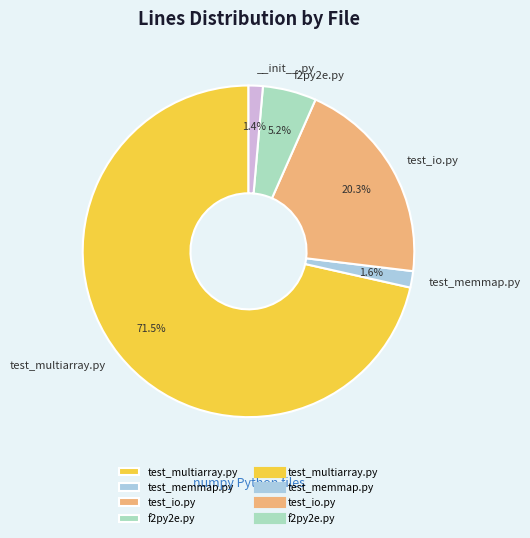

Is there any slice that represents more than half of the pie?

Yes